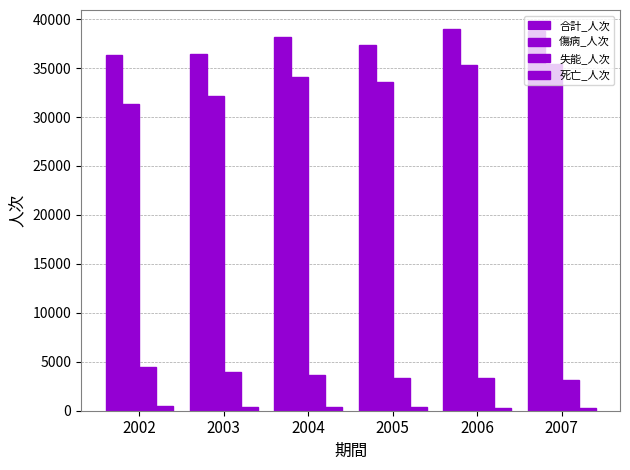

The value of 死亡_人次 at 2007 is 293. True or false?

True